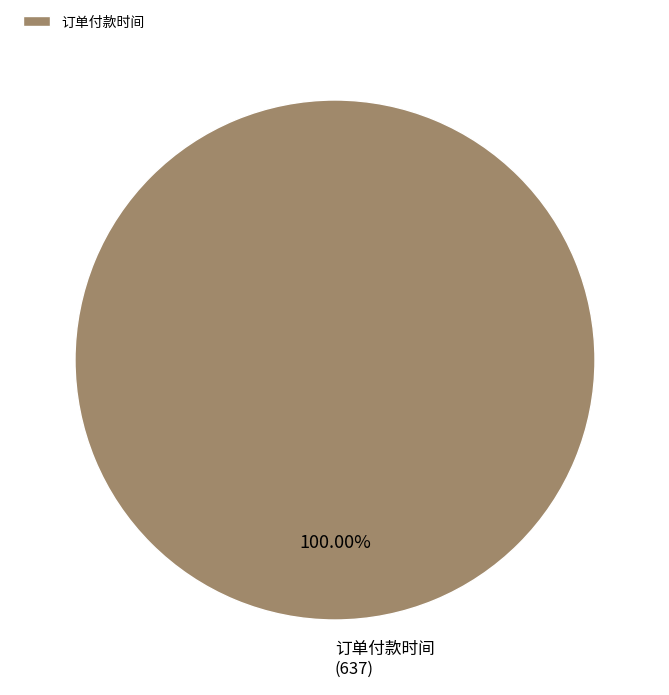

Which slice represents more than half of the pie?

订单付款时间